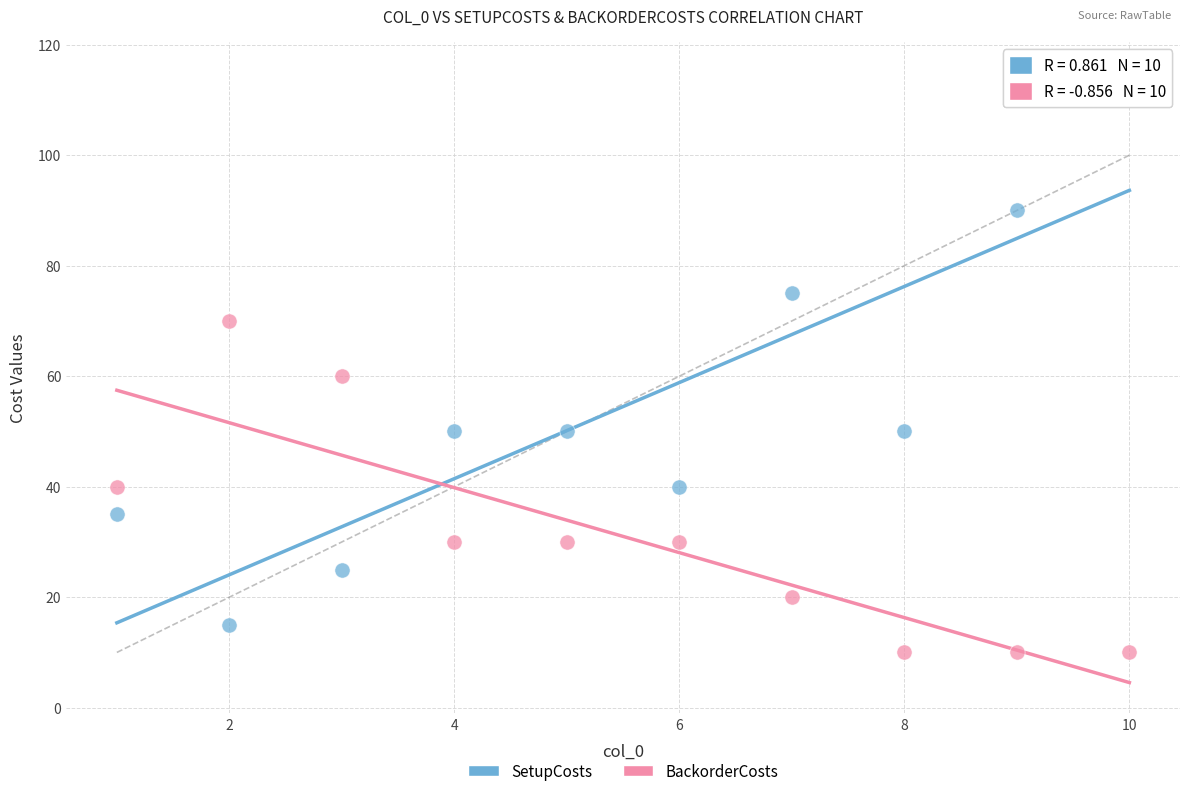

Across all data points, what is the range of Y values (max minus min)?

105